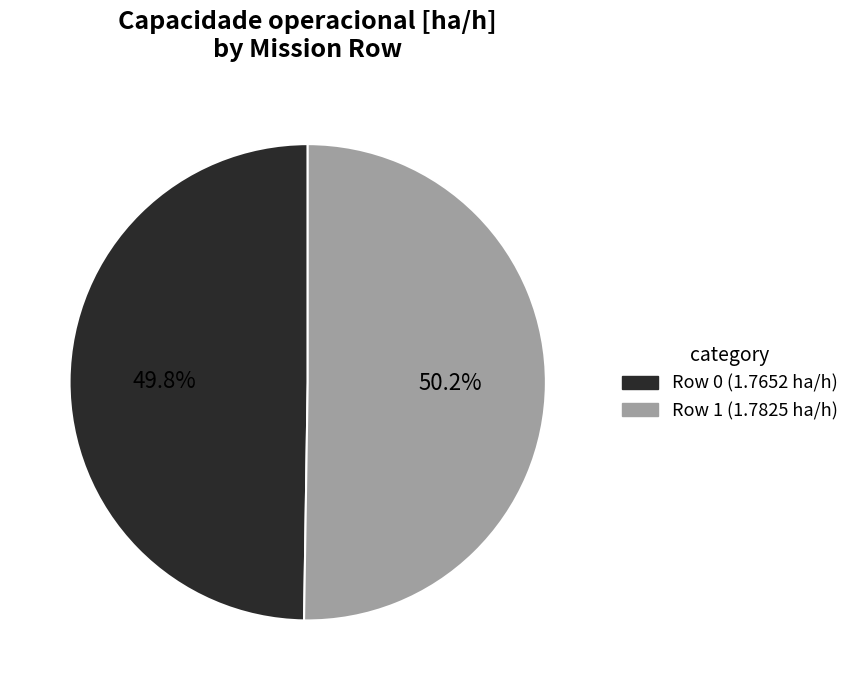

Is there a majority slice in this chart?

Yes